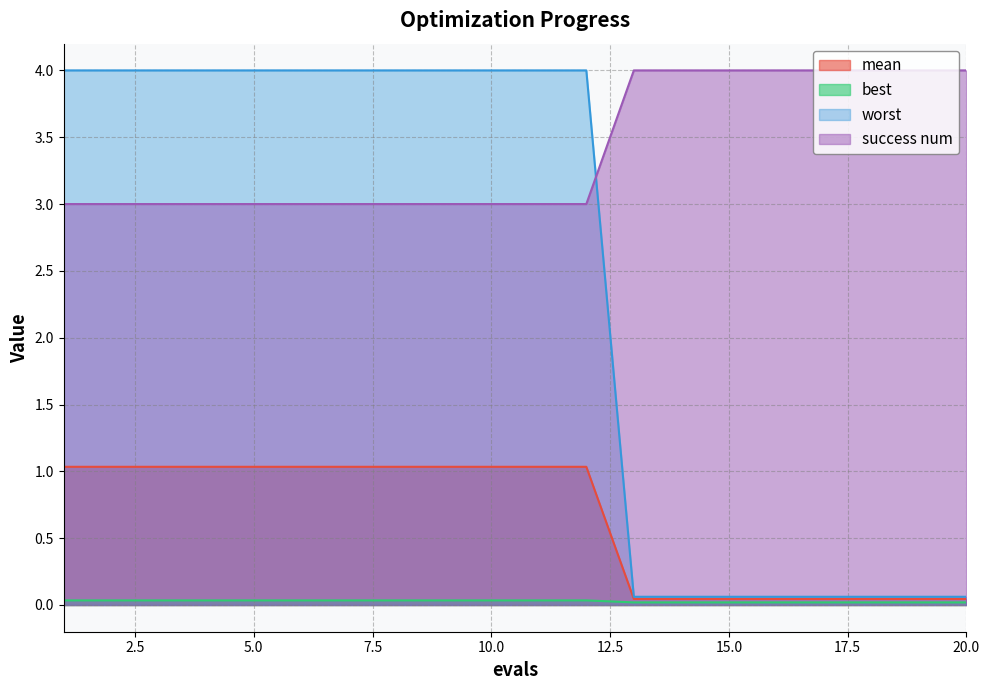

How many data points does each series have?

20